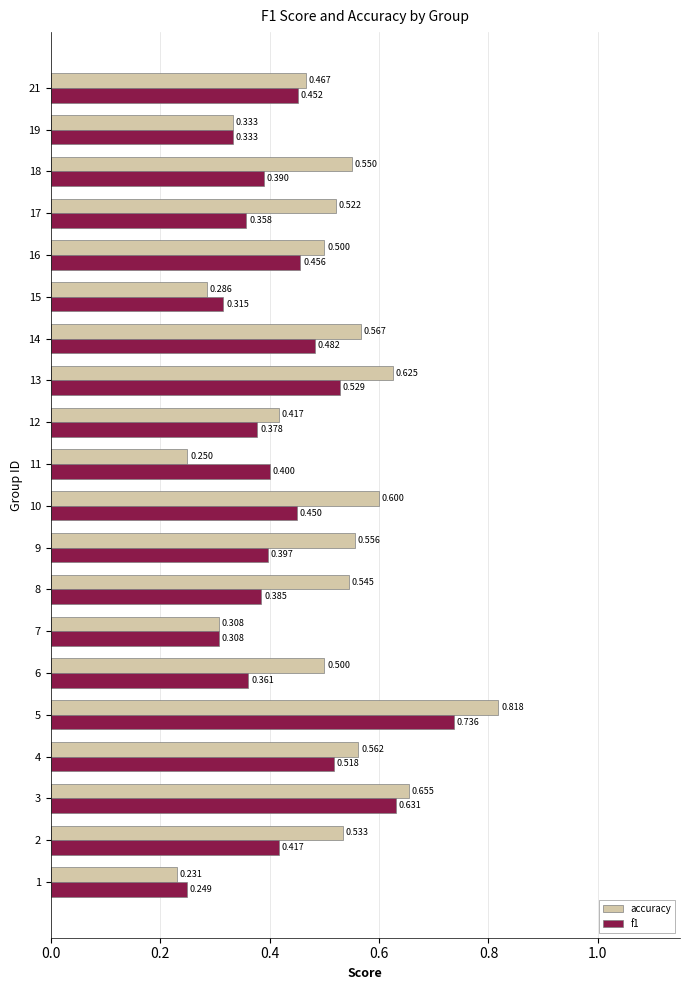

What is the difference between the maximum and minimum values in the accuracy series?

0.6